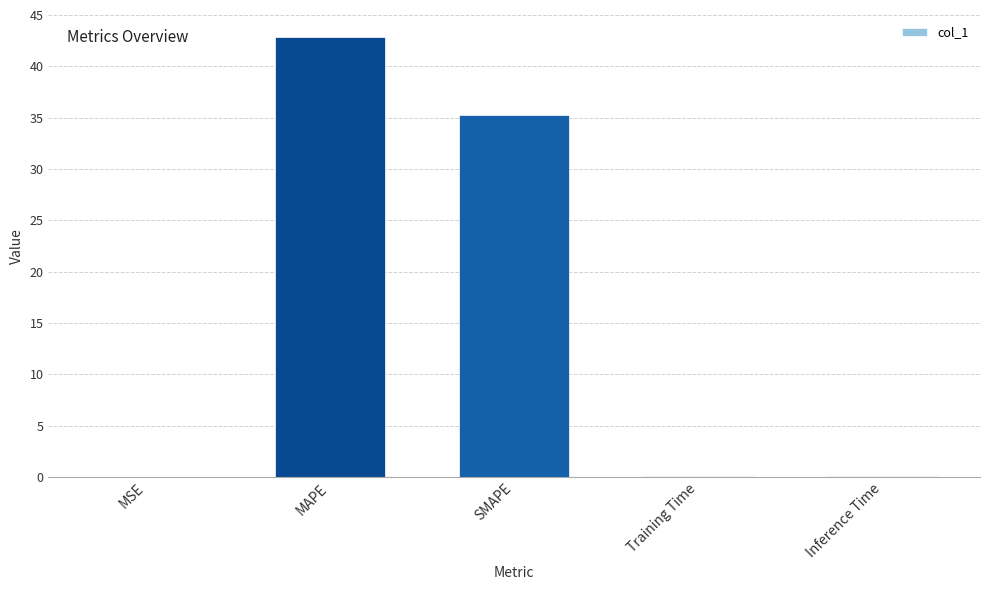

At which label is the value closest to 21?

SMAPE